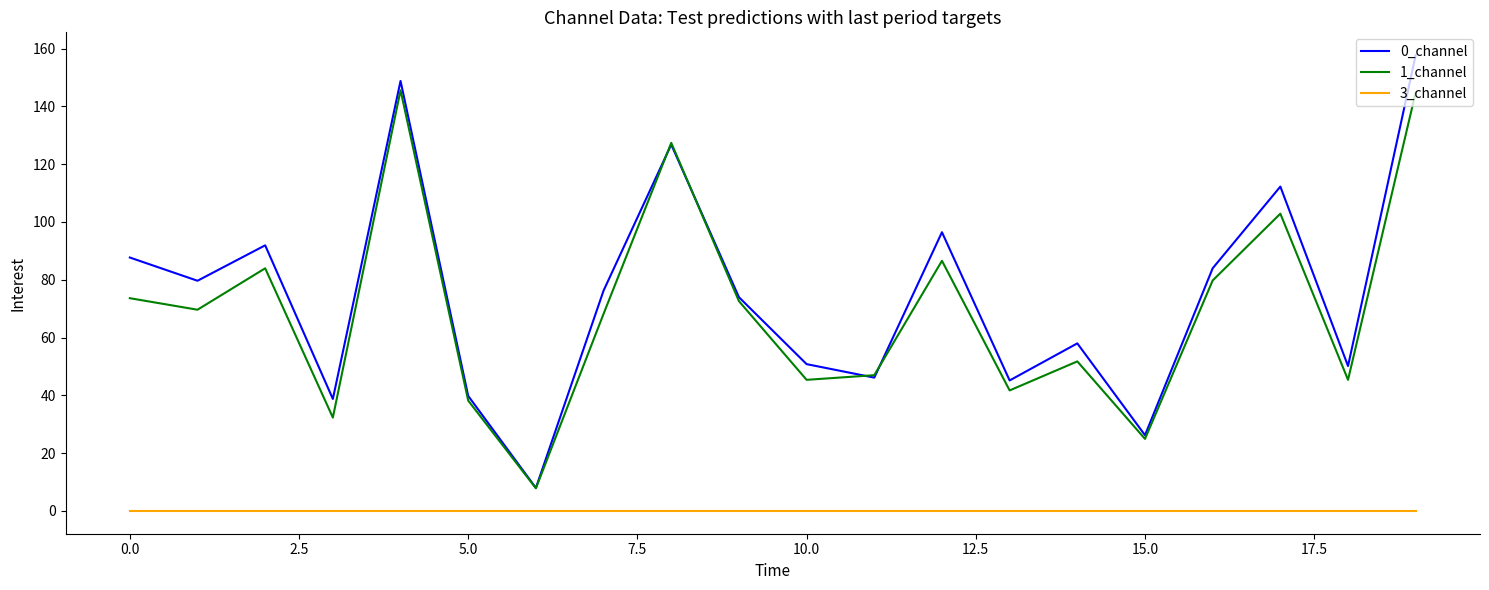

Which series has the largest range (max minus min)?

0_channel